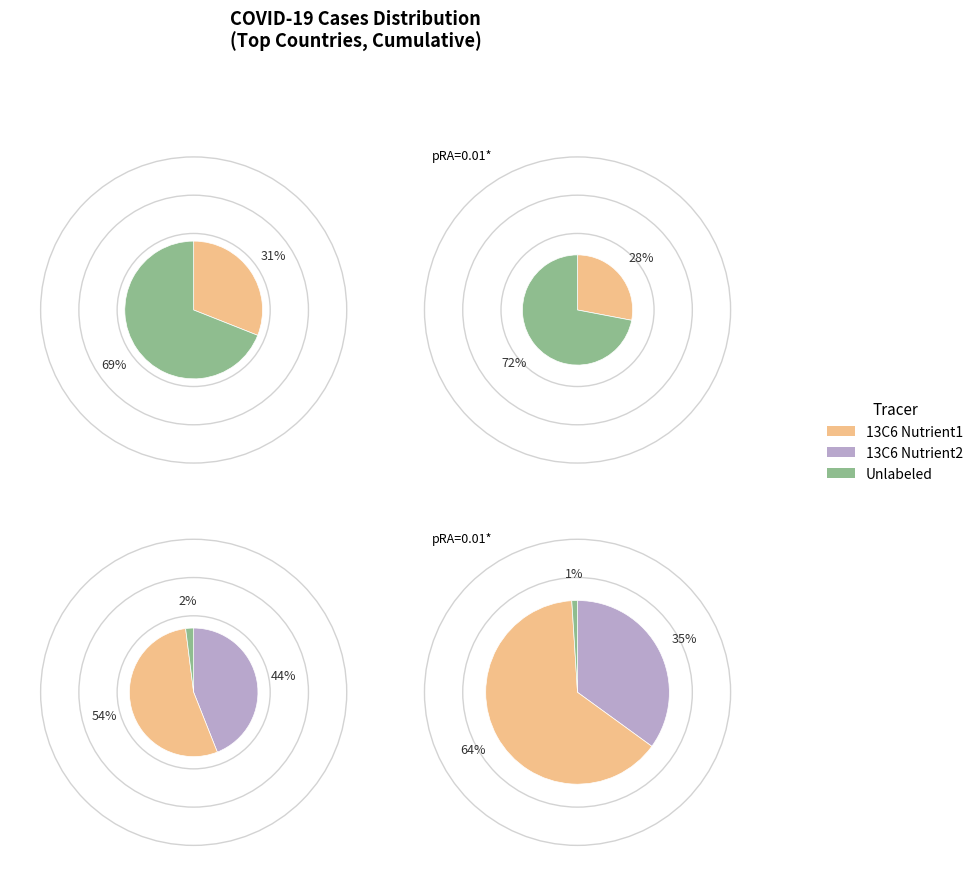

Does 2 account for over 50% of the chart?

No